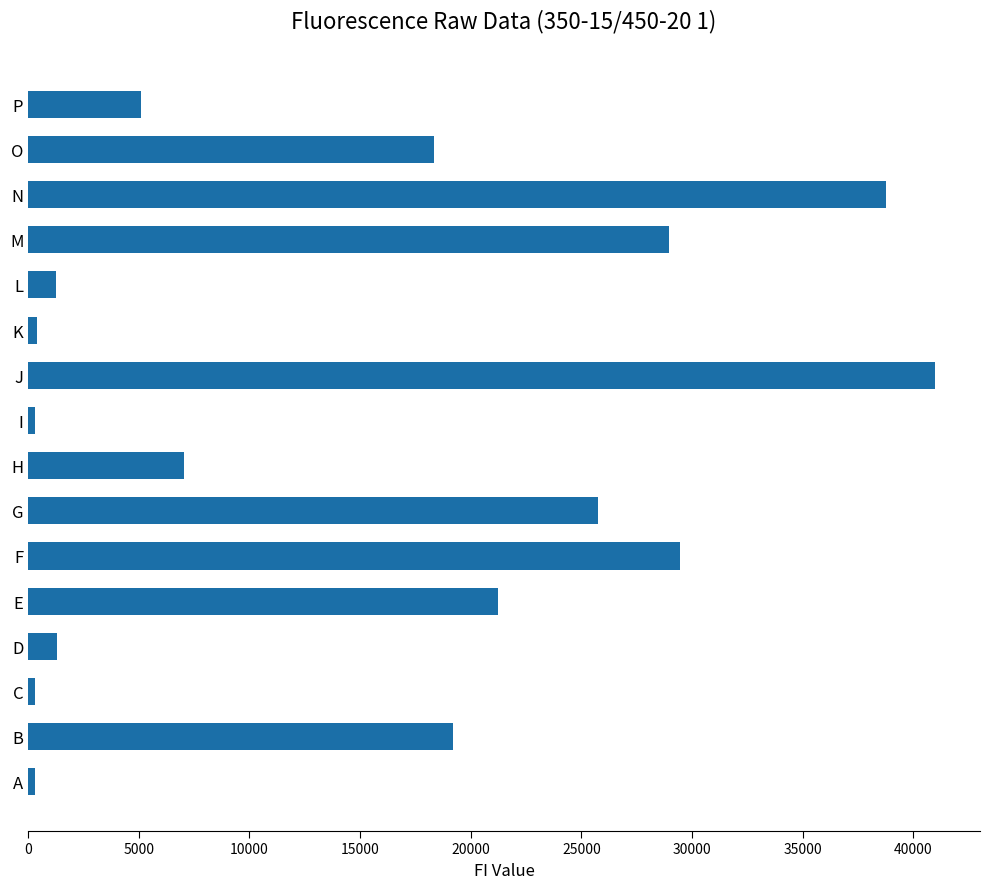

How many bars are there in total?

16